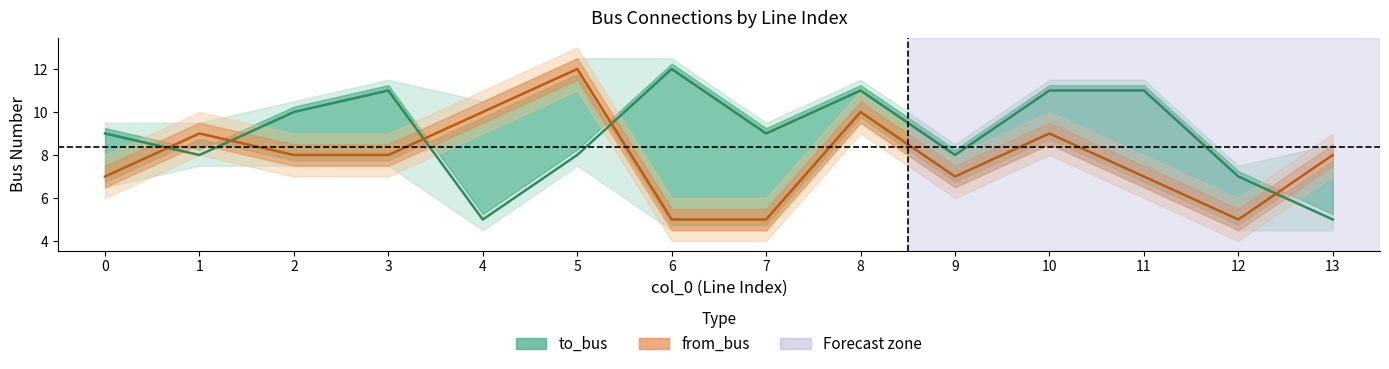

List the series in order of their overall mean, highest first.

to_bus, from_bus